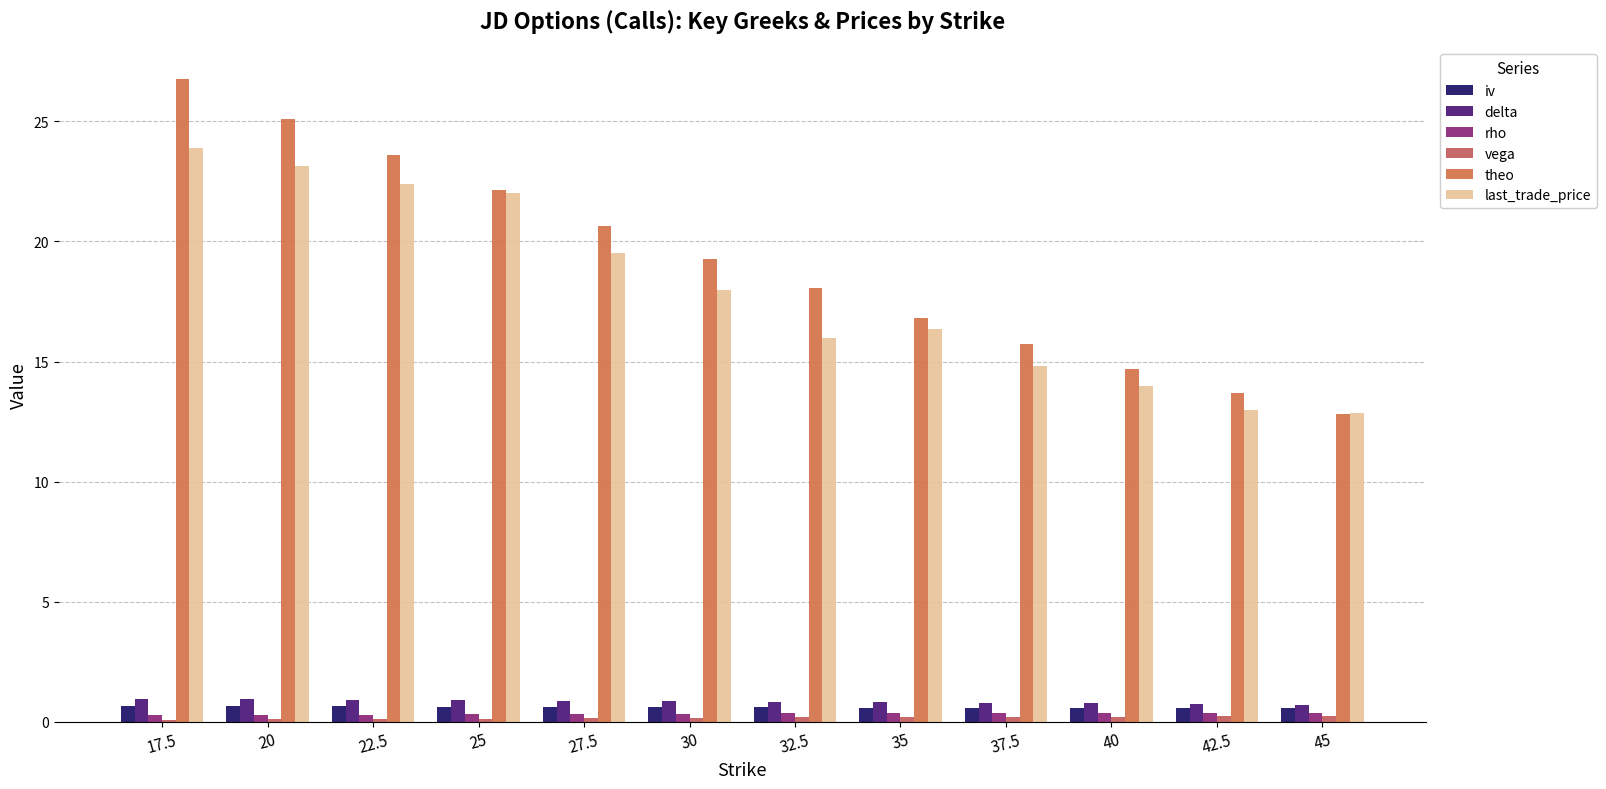

Are the bars horizontal?

No